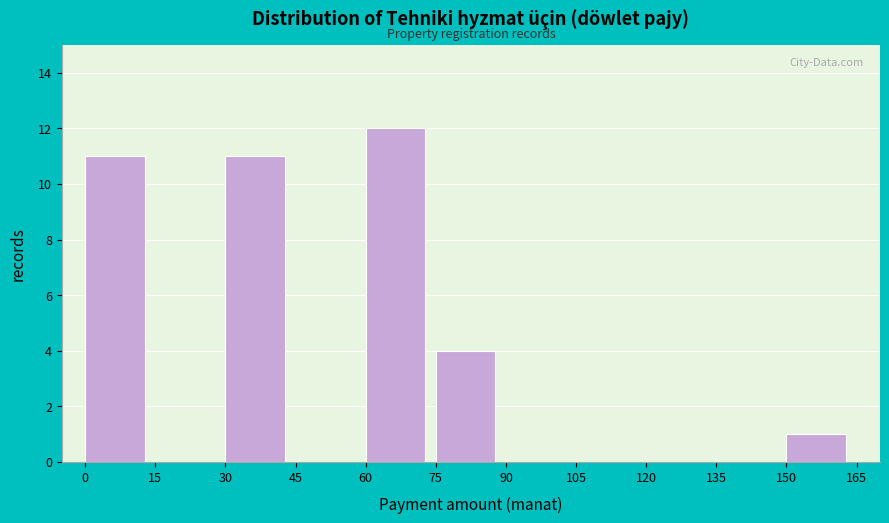

Reading left to right, list every bar in this chart as the range it spans on the x-axis followed by its height. The values are not printed on the chart, so give them approximately, as read against the axis.

0 to 15: 11
15 to 30: 0
30 to 45: 11
45 to 60: 0
60 to 75: 12
75 to 90: 4
90 to 105: 0
105 to 120: 0
120 to 135: 0
135 to 150: 0
150 to 165: 1